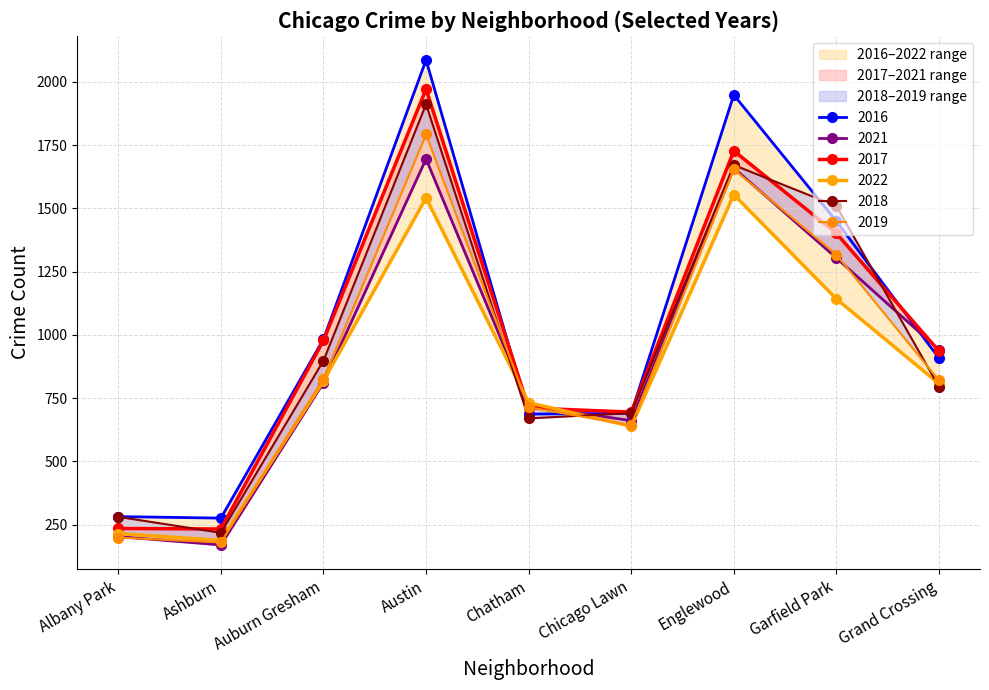

How many series are shown in this chart?

6